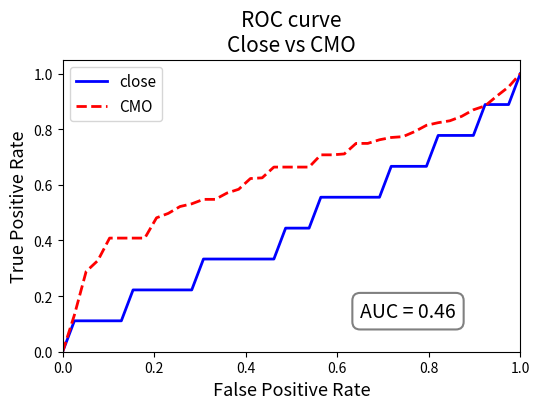

Which series has the largest total across all categories?

CMO